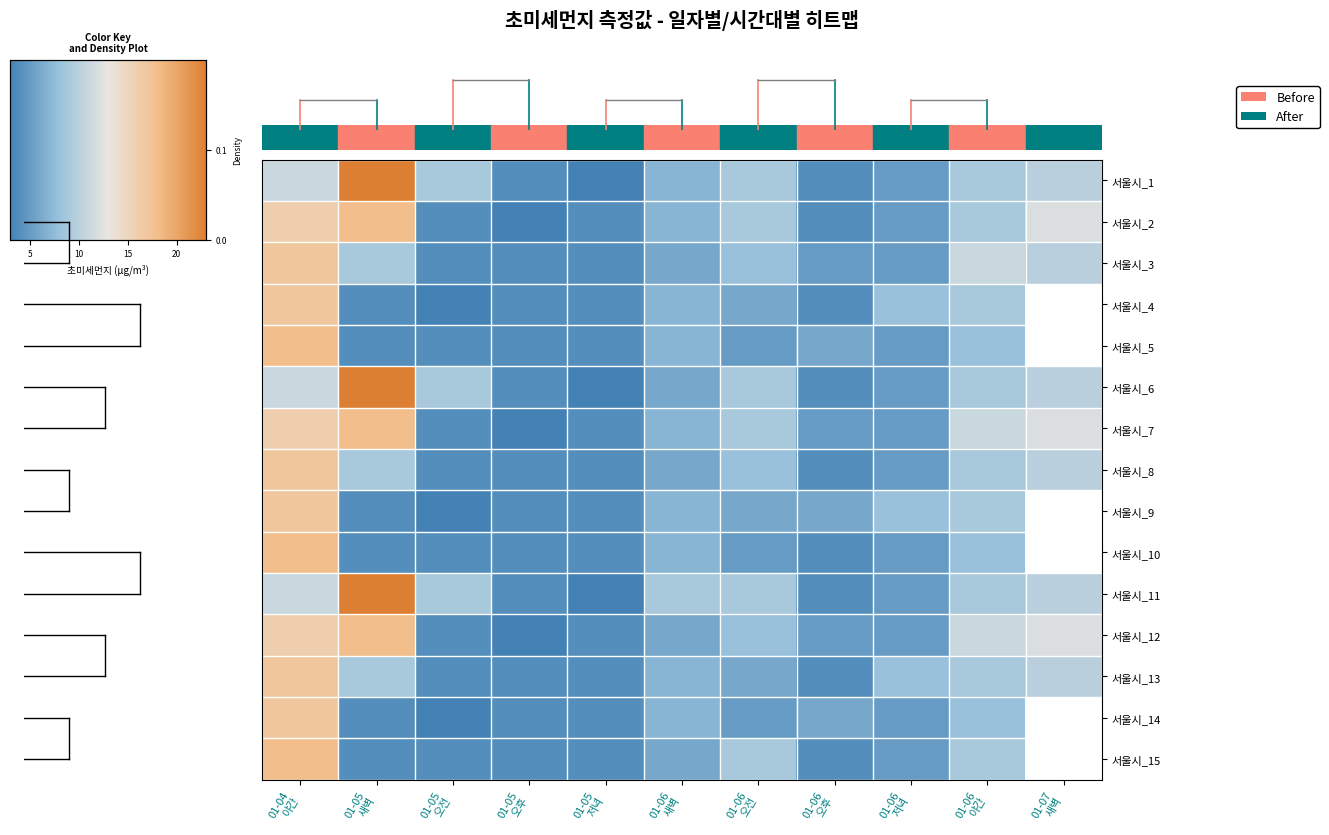

At which category does the chart reach its peak across all series?

01-05
새벽